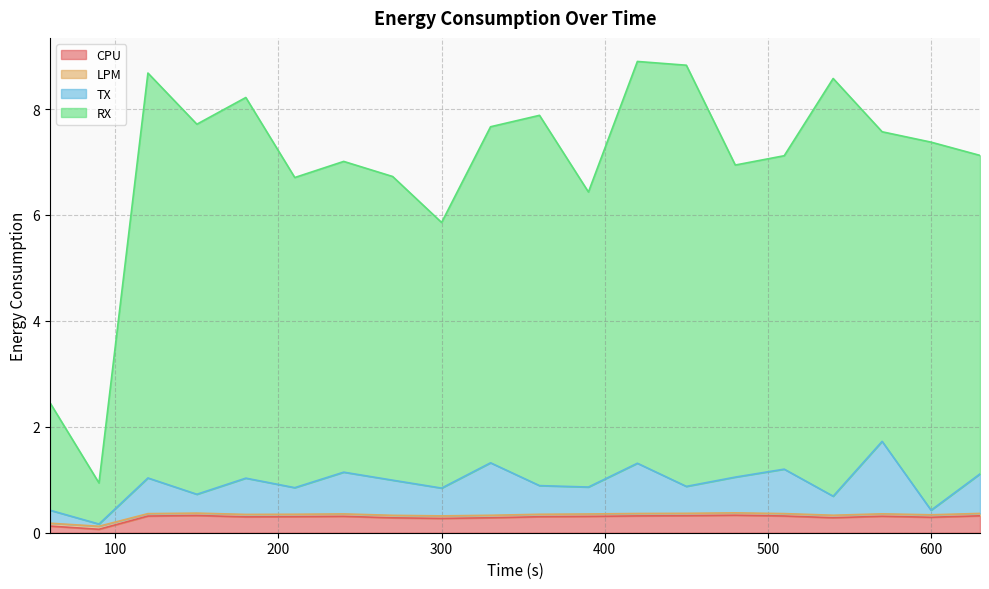

The value of TX at 540 is 0.7. True or false?

True